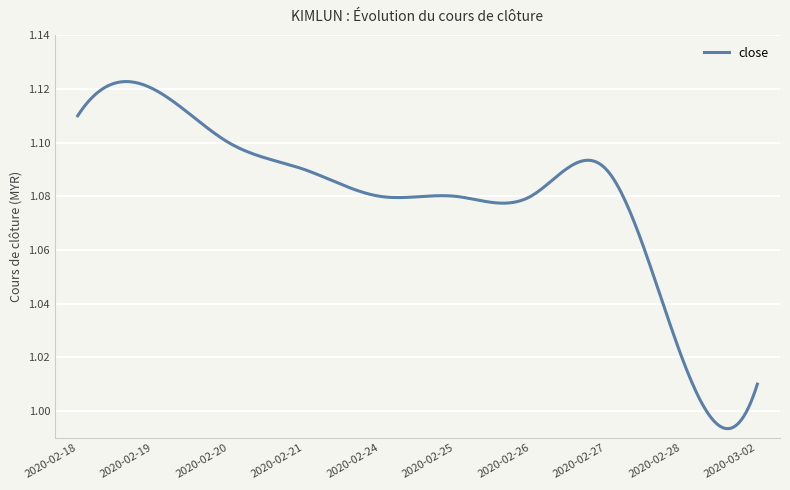

How many lines are shown in the chart?

1